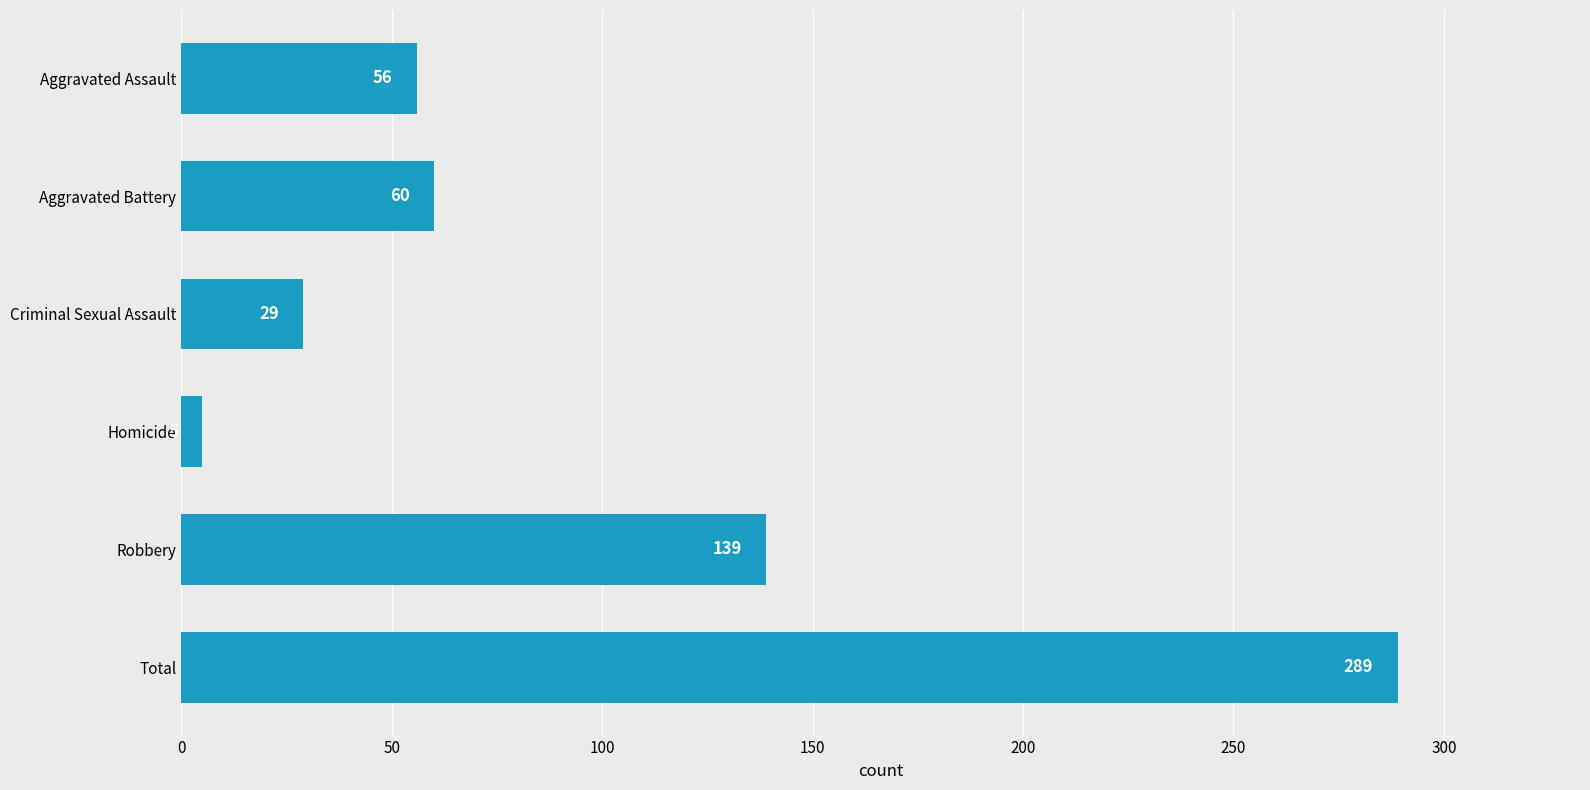

The chart shows a value of 60 at Aggravated Battery. True or false?

True